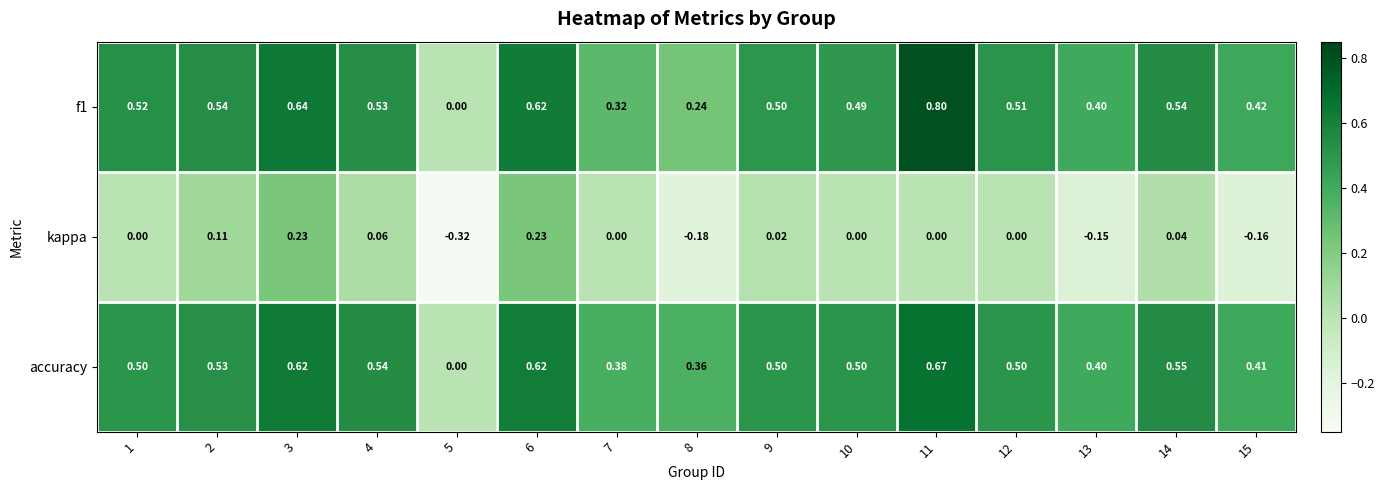

At which category is the sum across all series the highest?

3